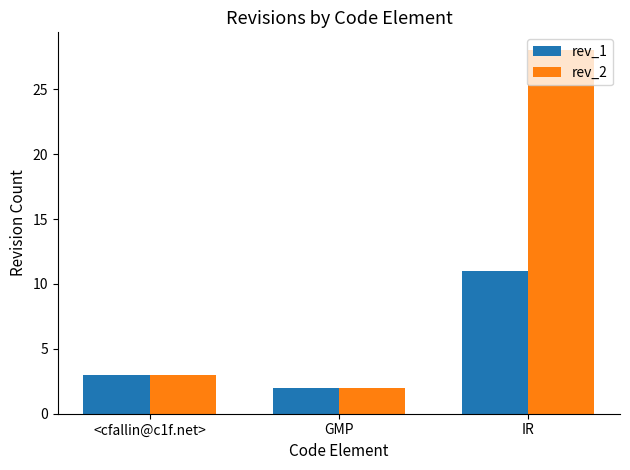

How many distinct data groups are displayed?

2